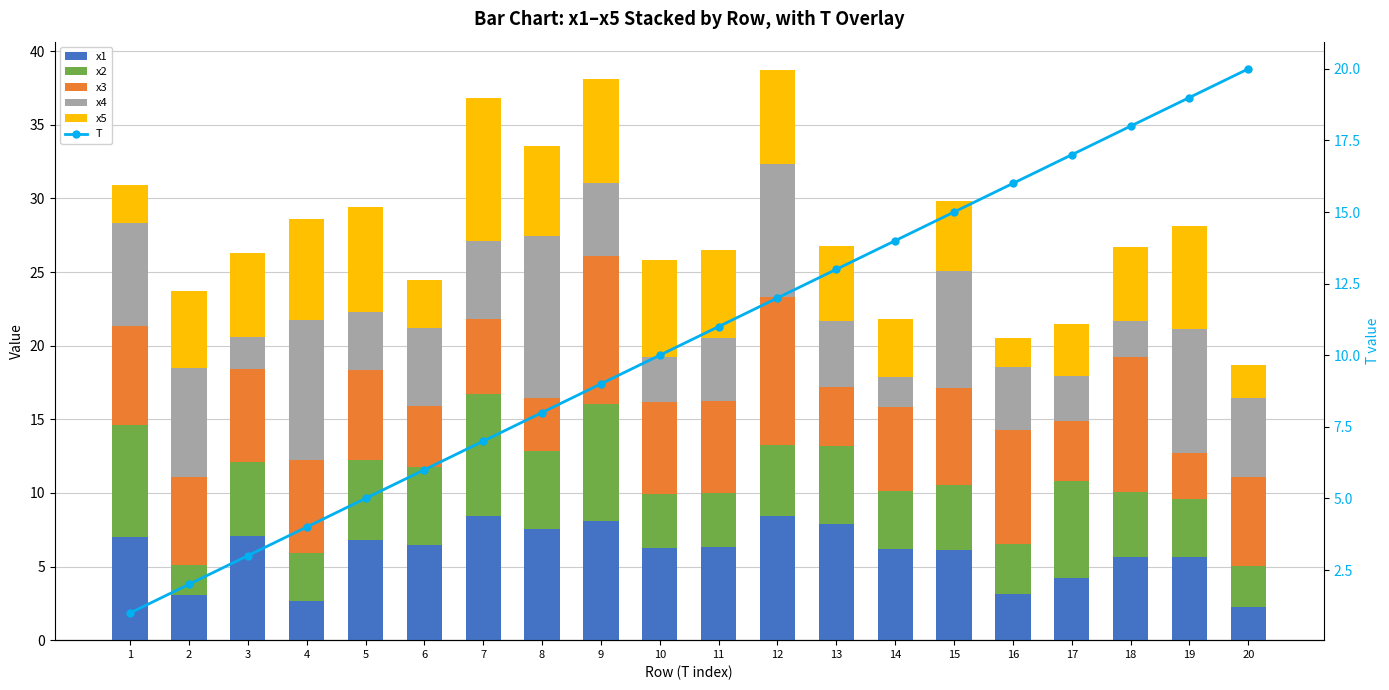

What is the approximate value of x3 at 10?

6.3